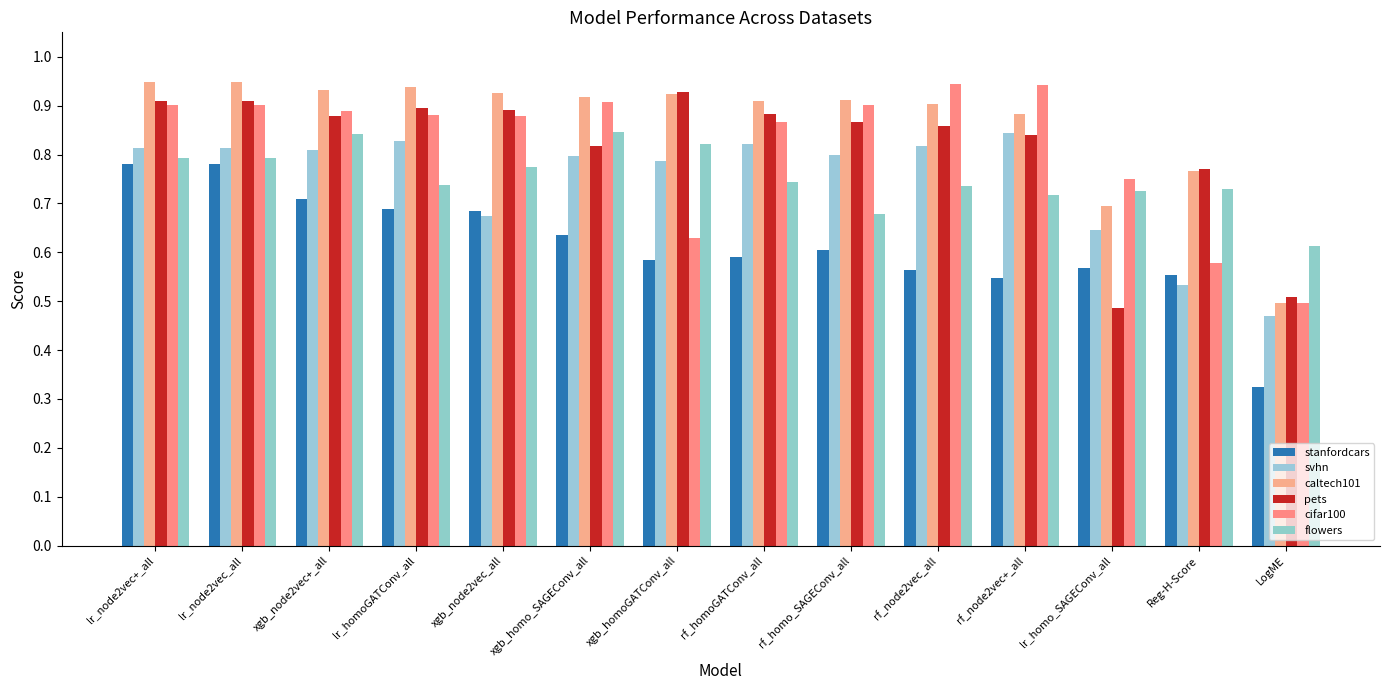

At which category is the sum across all series the highest?

lr_node2vec+_all